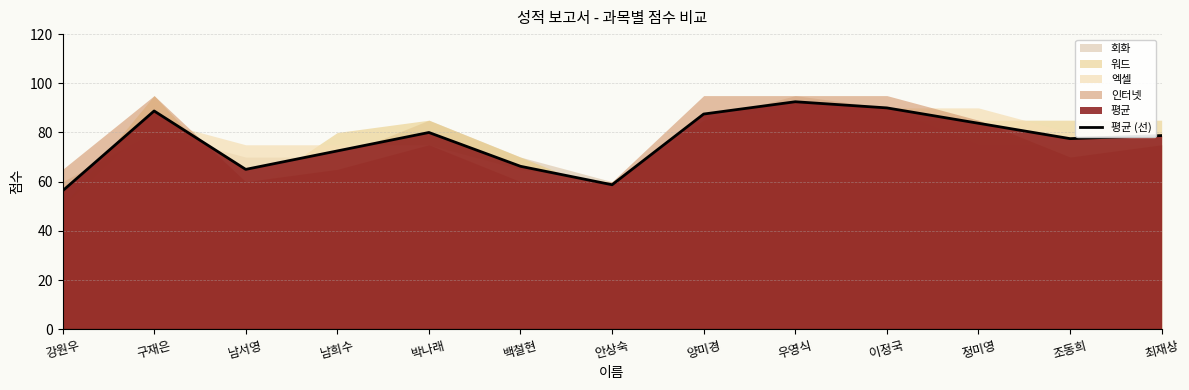

Where is the first local maximum?

구재은